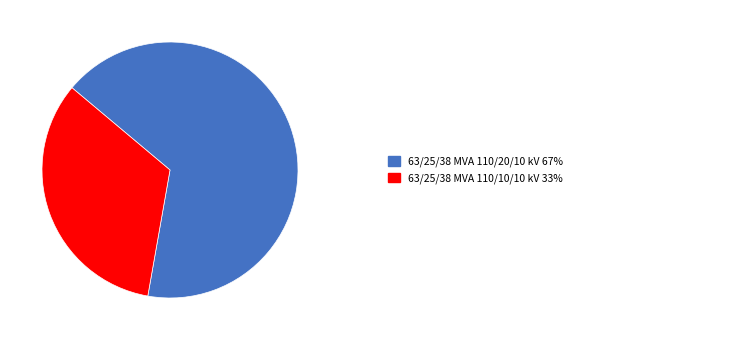

Is there any slice that represents more than half of the pie?

Yes